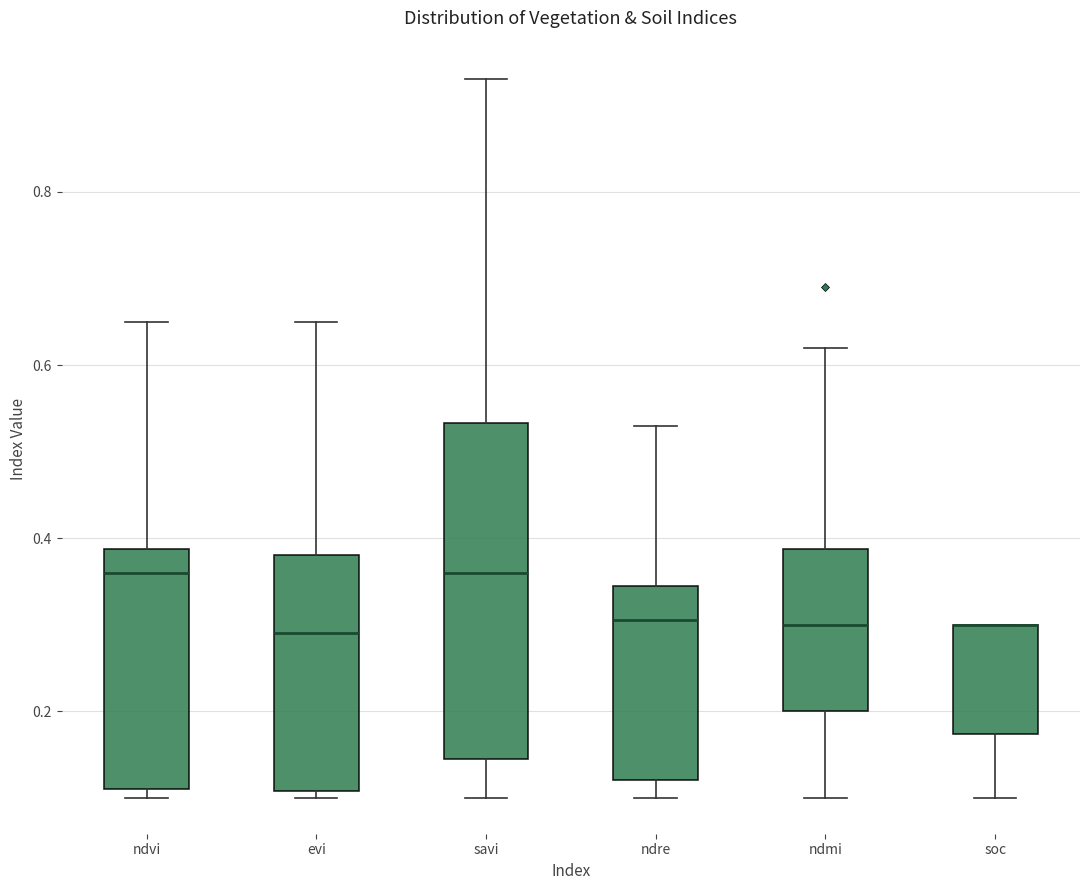

Reading left to right, transcribe this box plot: for each box, give where its median line is, the range the box spans, and where its two whiskers end, as read against the y-axis. The values are not printed on the chart, so give them approximately, as read against the axis.

ndvi: median 0.36, box 0.12 to 0.38, whiskers 0.10 to 0.66
evi: median 0.30, box 0.10 to 0.38, whiskers 0.10 (just below the box's lower edge) to 0.66
savi: median 0.36, box 0.14 to 0.54, whiskers 0.10 to 0.94
ndre: median 0.30, box 0.12 to 0.34, whiskers 0.10 to 0.54
ndmi: median 0.30, box 0.20 to 0.38, whiskers 0.10 to 0.62
soc: median 0.30 (drawn on the box's upper edge), box 0.18 to 0.30, whiskers 0.10 to 0.30